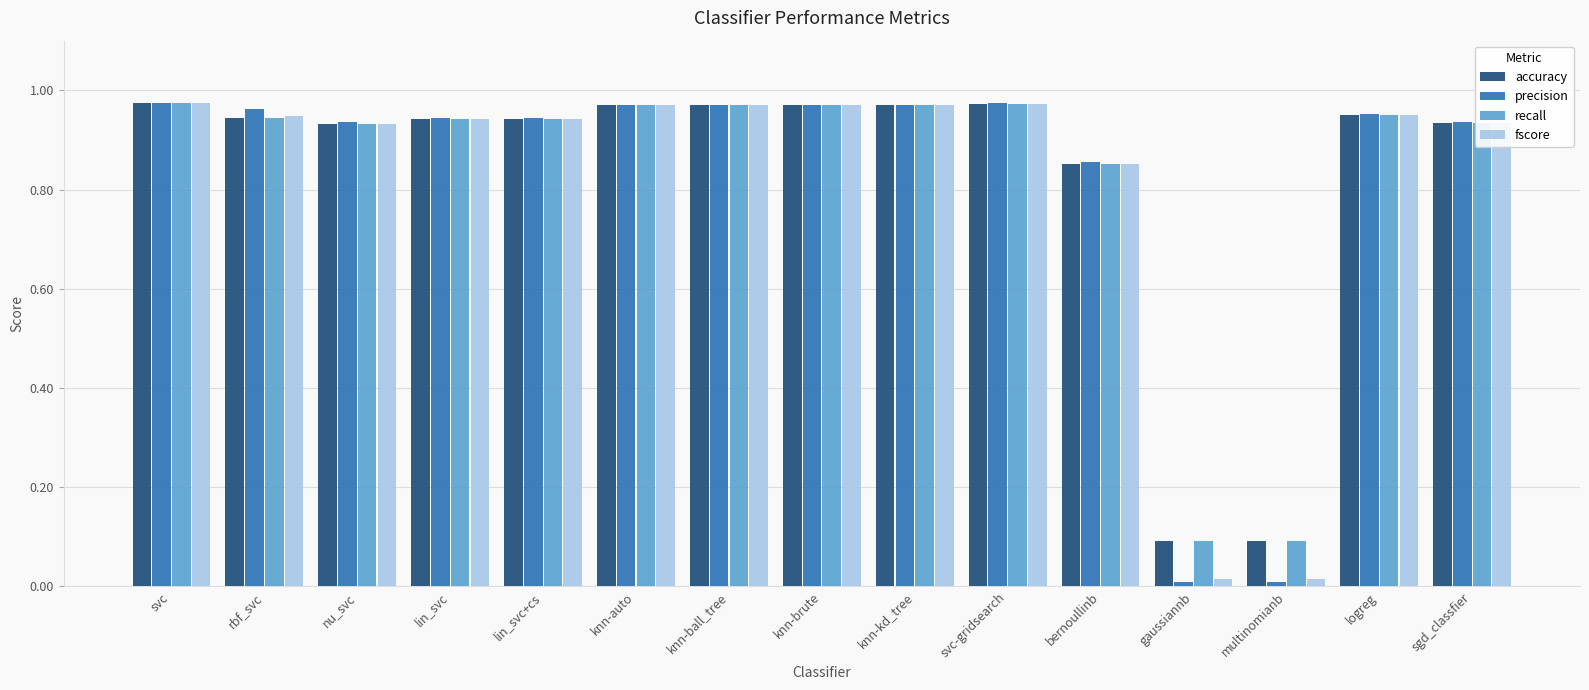

At how many categories does at least one series exceed 0?

15